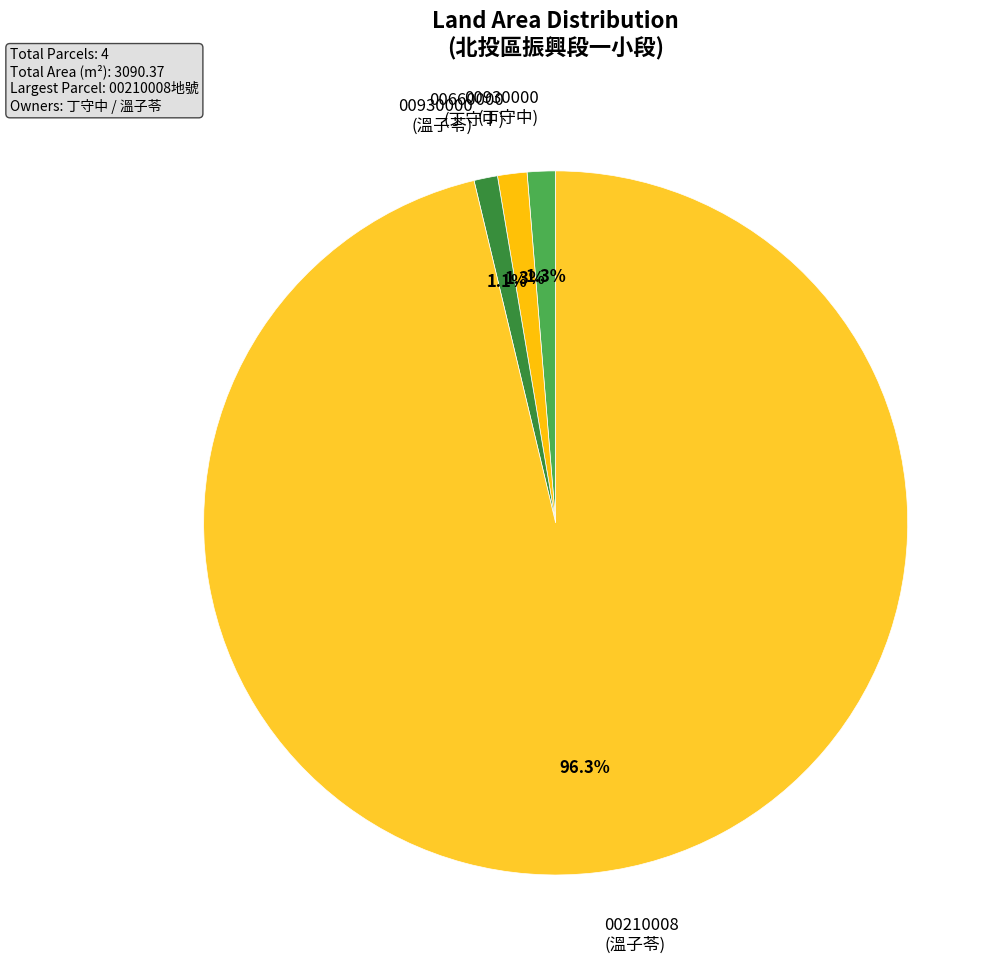

Which slice is the largest?

00210008 (溫子苓)